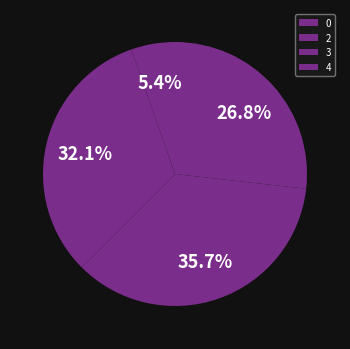

How many segments does this pie chart have?

4